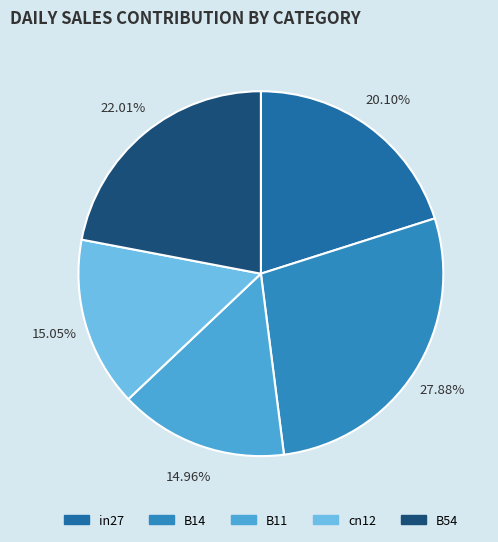

To the nearest percent, what is the average slice percentage?

20%